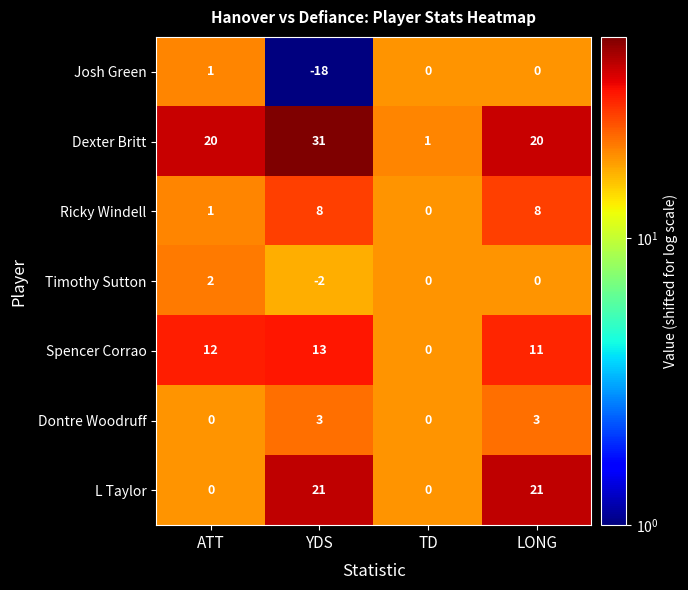

Reading left to right, what are all the values shown in this chart?

Josh Green: 1	-18	0	0
Dexter Britt: 20	31	1	20
Ricky Windell: 1	8	0	8
Timothy Sutton: 2	-2	0	0
Spencer Corrao: 12	13	0	11
Dontre Woodruff: 0	3	0	3
L Taylor: 0	21	0	21